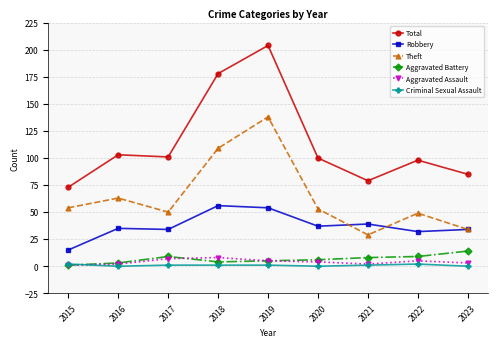

True or false: Total and Aggravated Battery cross at least once.

False